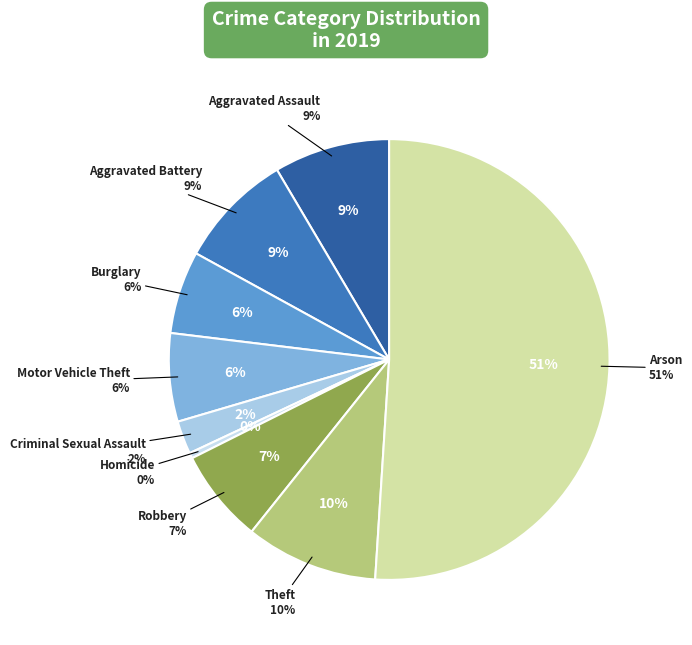

What percentage do Aggravated Assault and Aggravated Battery together represent?

17.0%